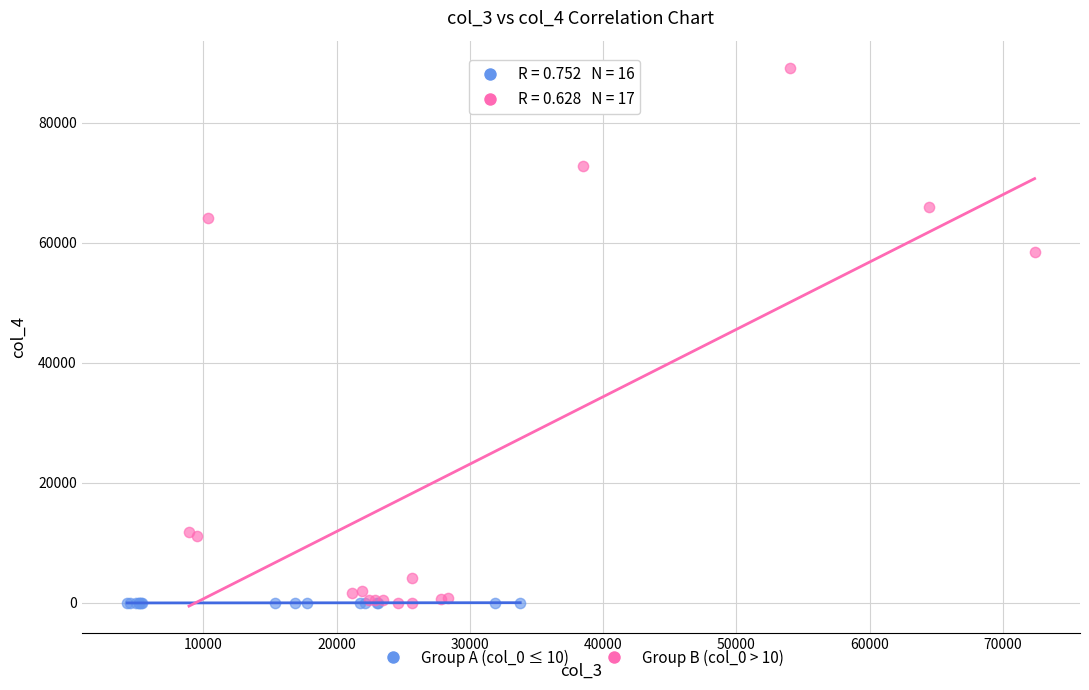

Which series has the widest spread of Y values?

Group B (col_0 > 10)